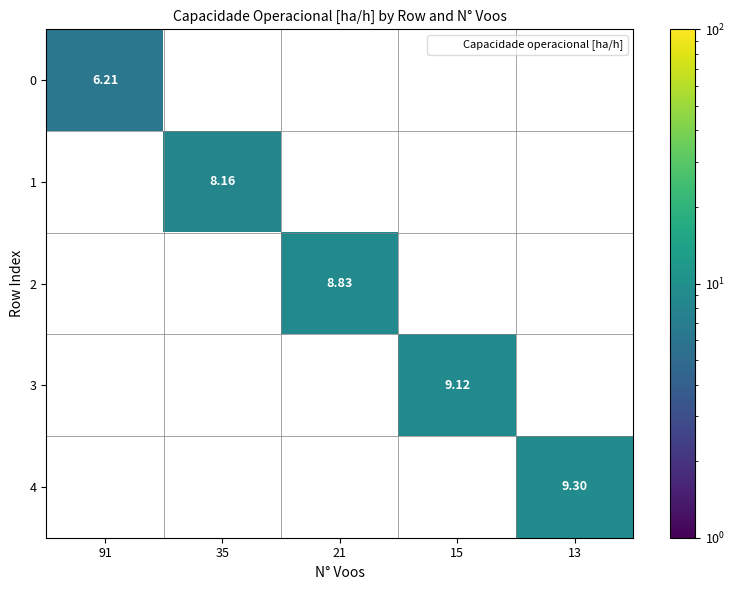

How many values in 1 are above zero?

1